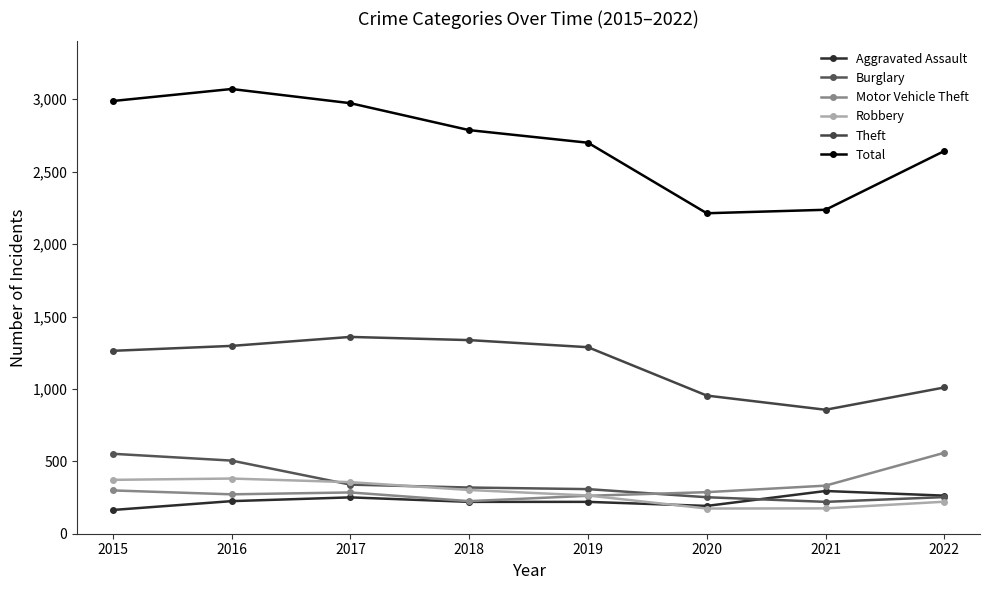

Where is the first local maximum for Motor Vehicle Theft?

2017